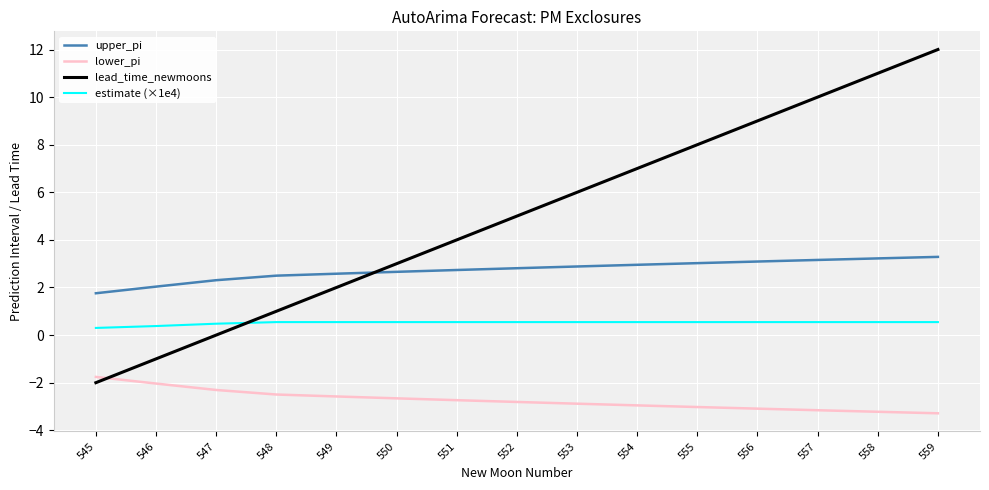

Is the value of lower_pi at 556 greater than the value of upper_pi at 552?

No